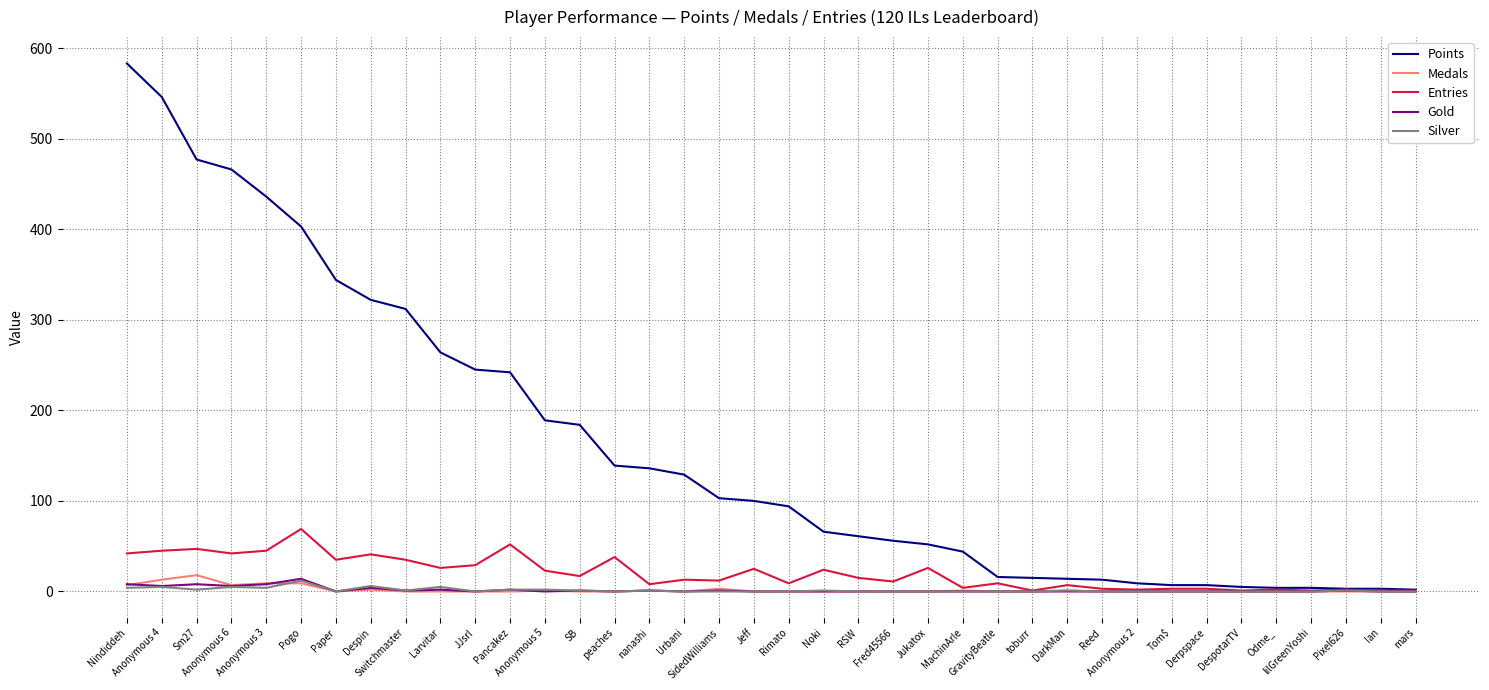

Which series has the largest total across all categories?

Points